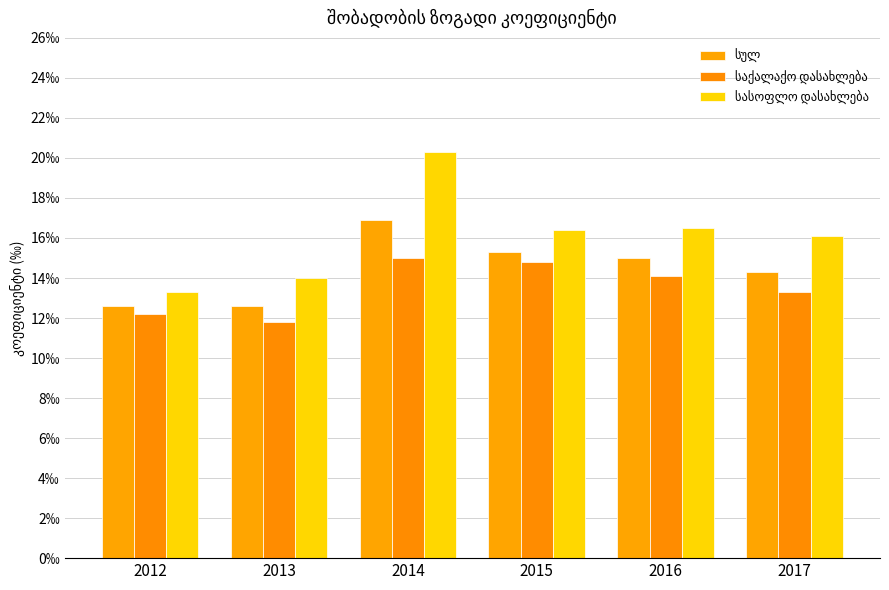

What is the highest value of the სასოფლო დასახლება series?

20.3